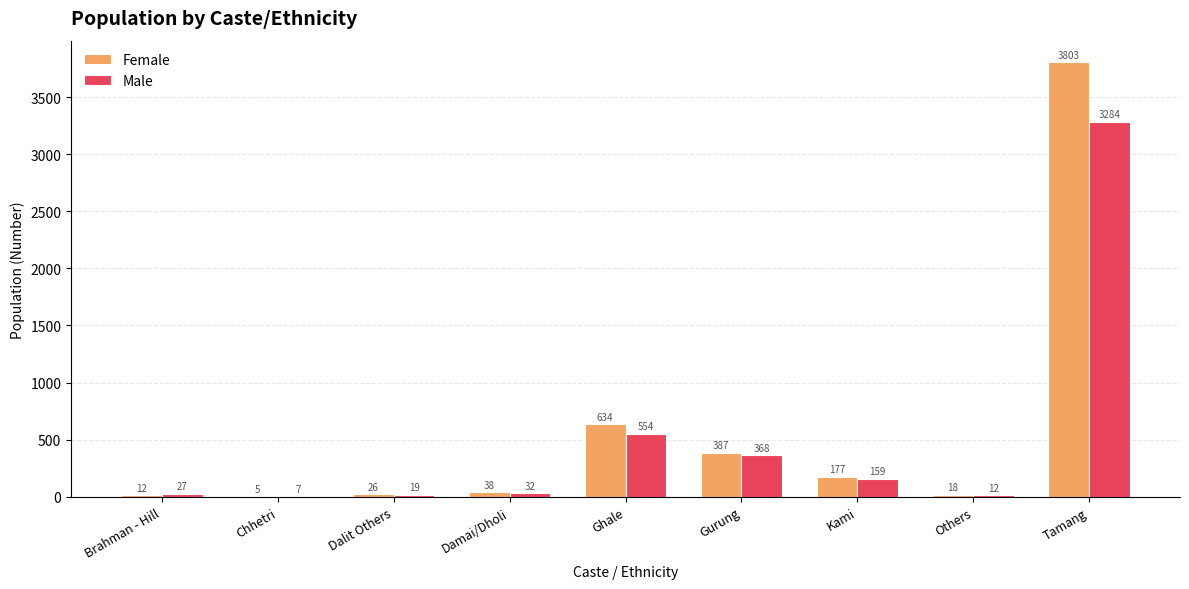

Reading left to right, list all the values displayed in this chart.

Female: Brahman - Hill=12	Chhetri=5	Dalit Others=26	Damai/Dholi=38	Ghale=634	Gurung=387	Kami=177	Others=18	Tamang=3803
Male: Brahman - Hill=27	Chhetri=7	Dalit Others=19	Damai/Dholi=32	Ghale=554	Gurung=368	Kami=159	Others=12	Tamang=3284